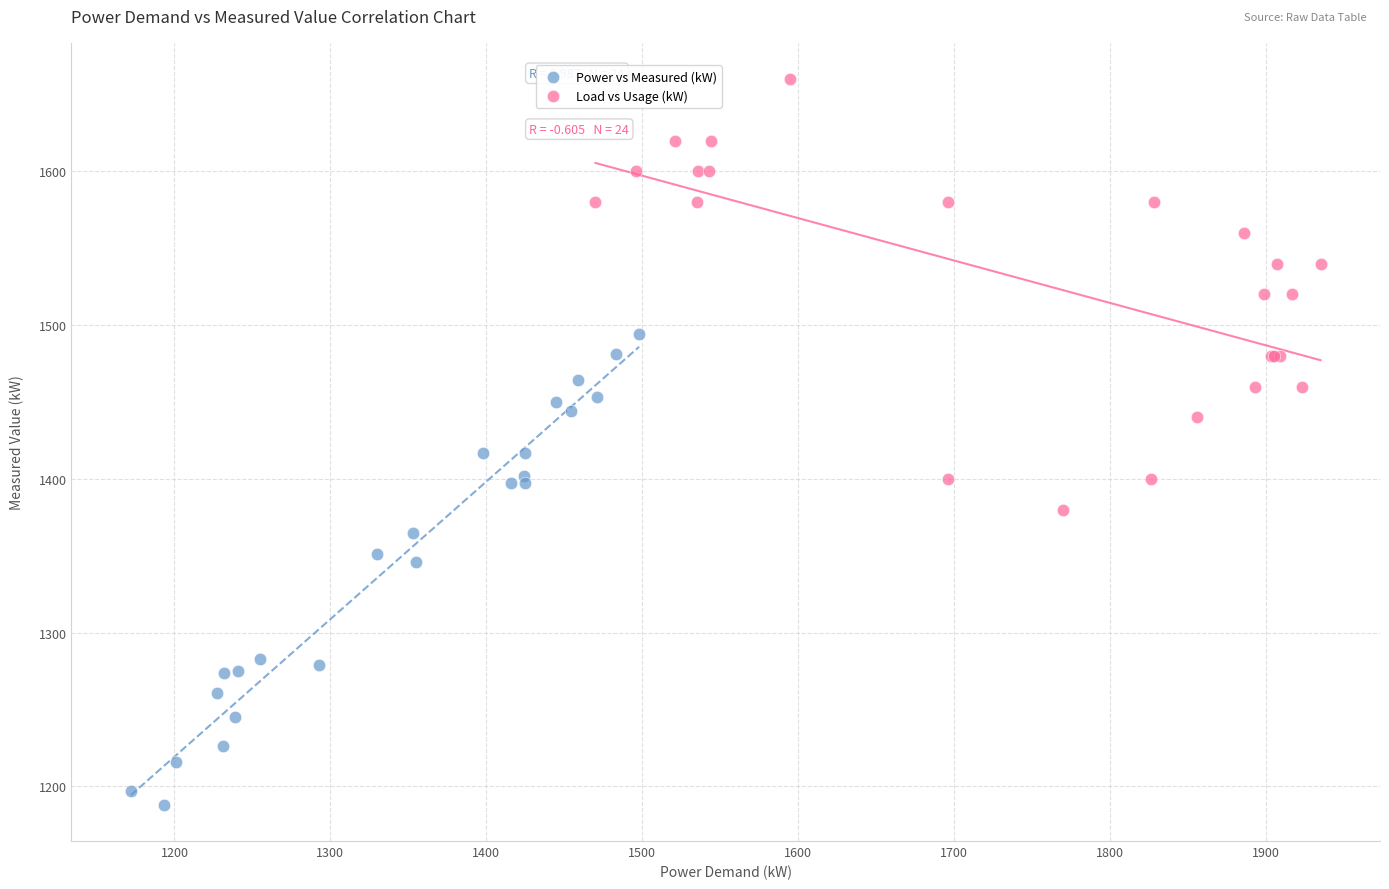

Which series contains the lowest Y value?

Power vs Measured (kW)